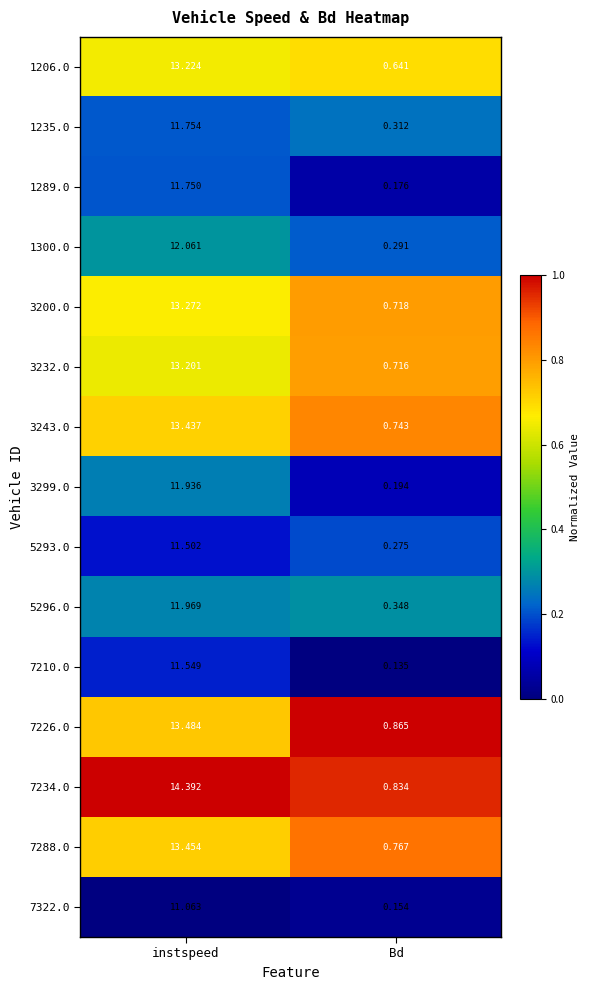

At which category is the sum across all series the highest?

instspeed